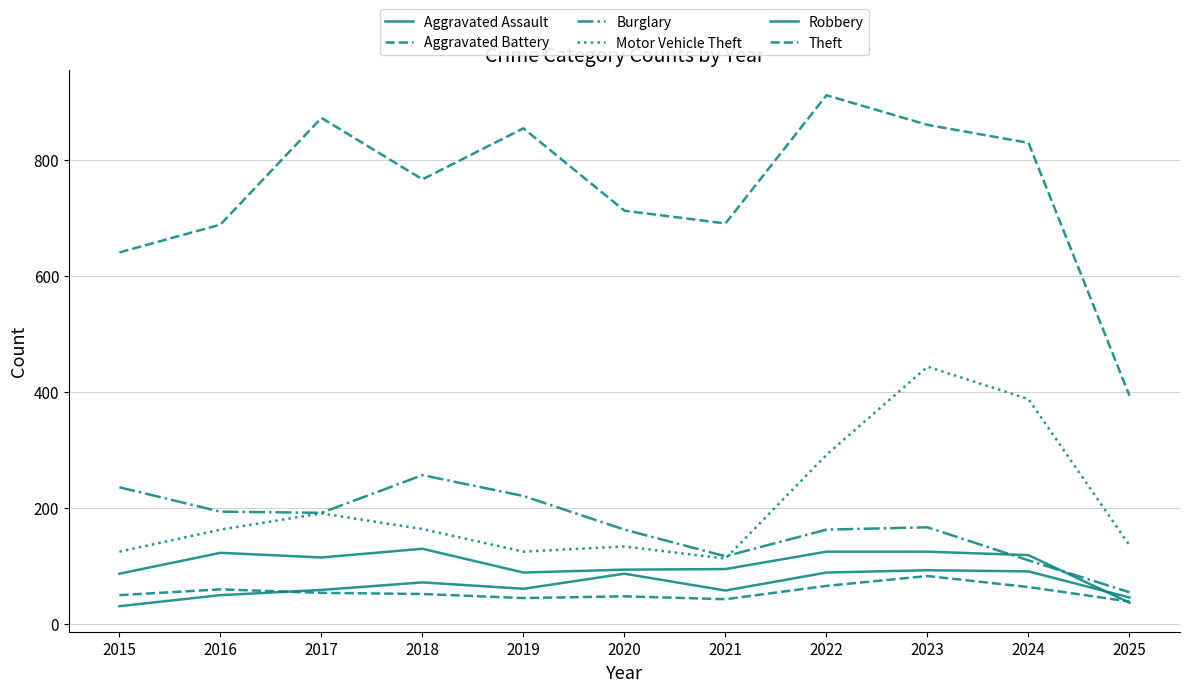

True or false: Aggravated Assault and Burglary cross at least once.

False